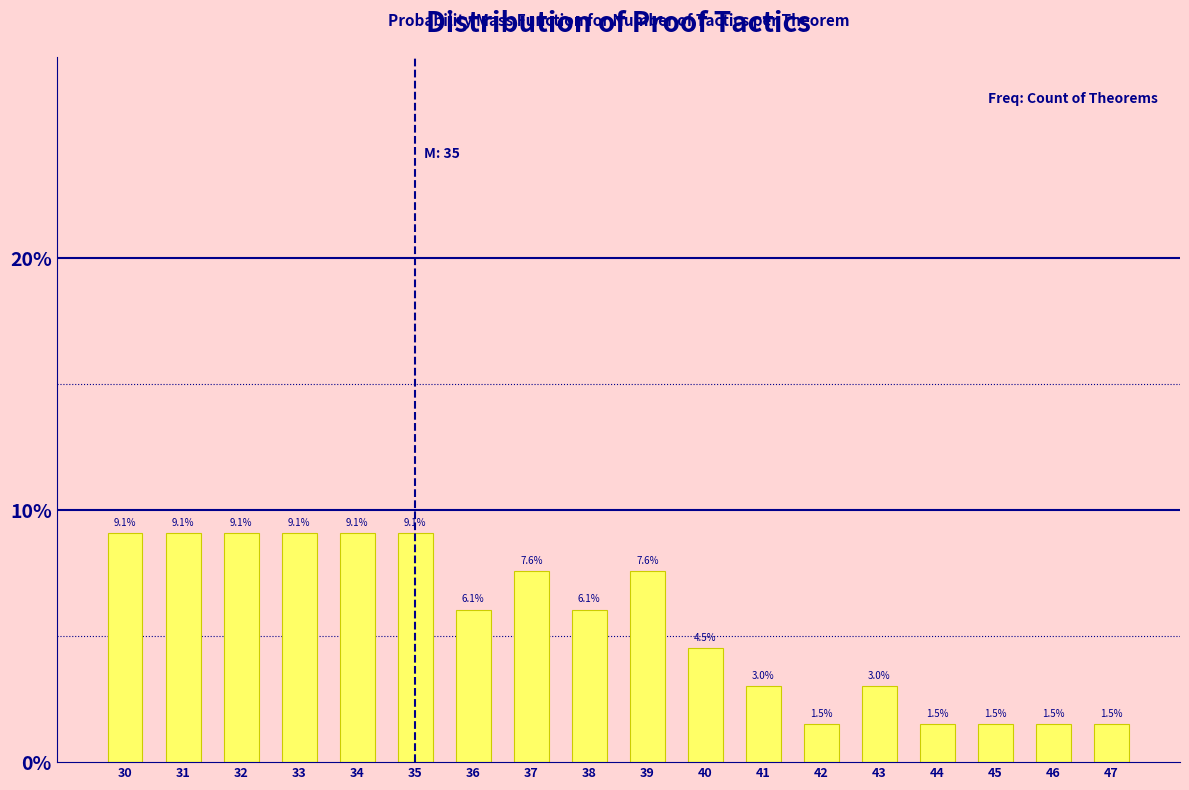

Reading left to right, extract all data points from this chart.

30=9.1	31=9.1	32=9.1	33=9.1	34=9.1	35=9.1	36=6.1	37=7.6	38=6.1	39=7.6	40=4.5	41=3.0	42=1.5	43=3.0	44=1.5	45=1.5	46=1.5	47=1.5